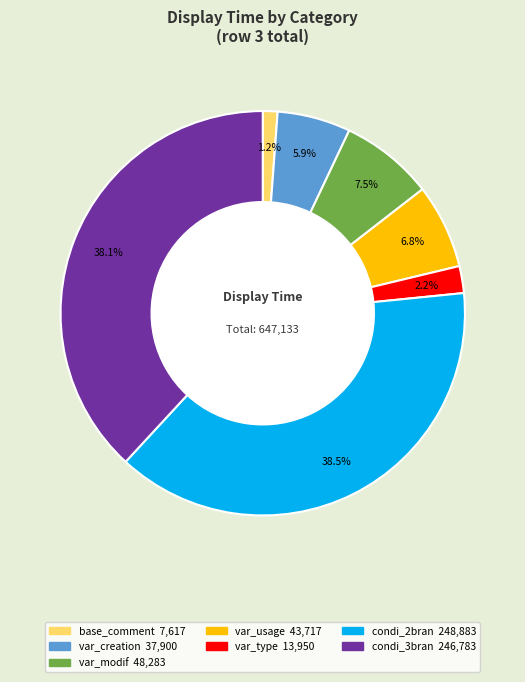

Is there a majority slice in this chart?

No